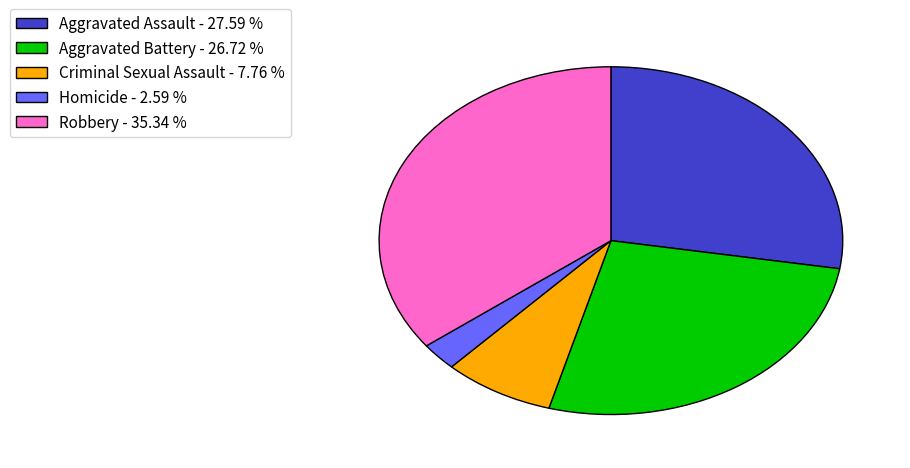

Is there a majority slice in this chart?

No